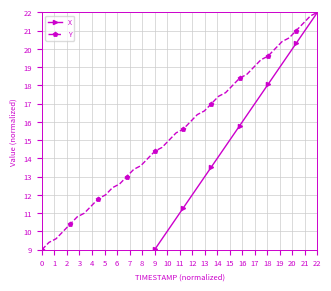

Does the chart have visible grid lines?

Yes